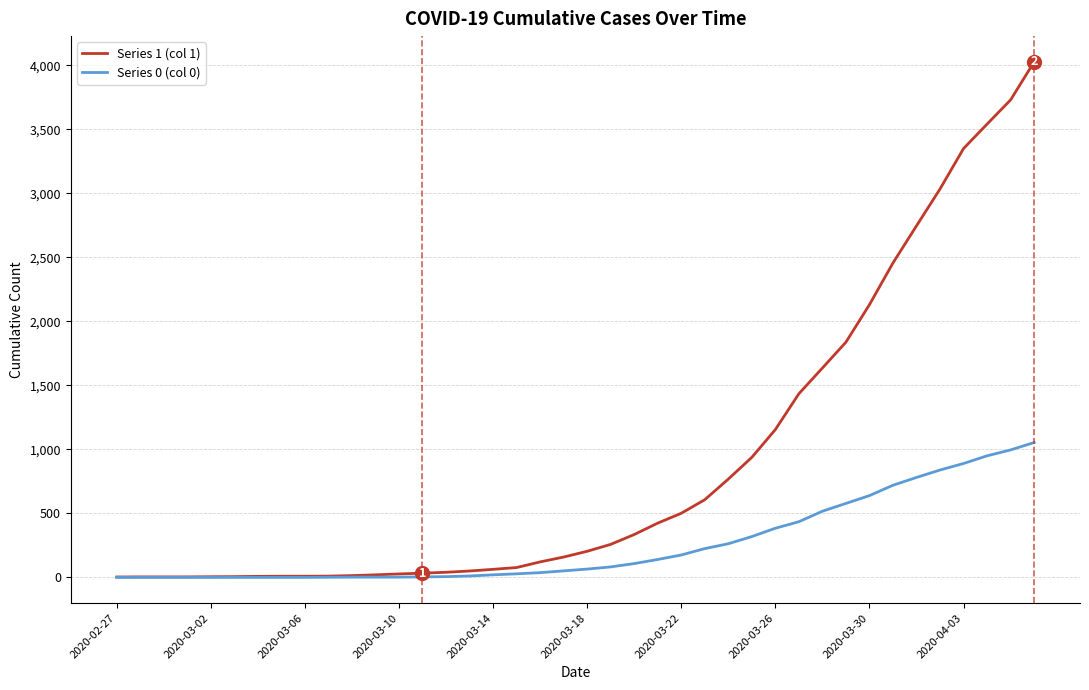

What is the average value of the Series 1 (col 1) series?

895